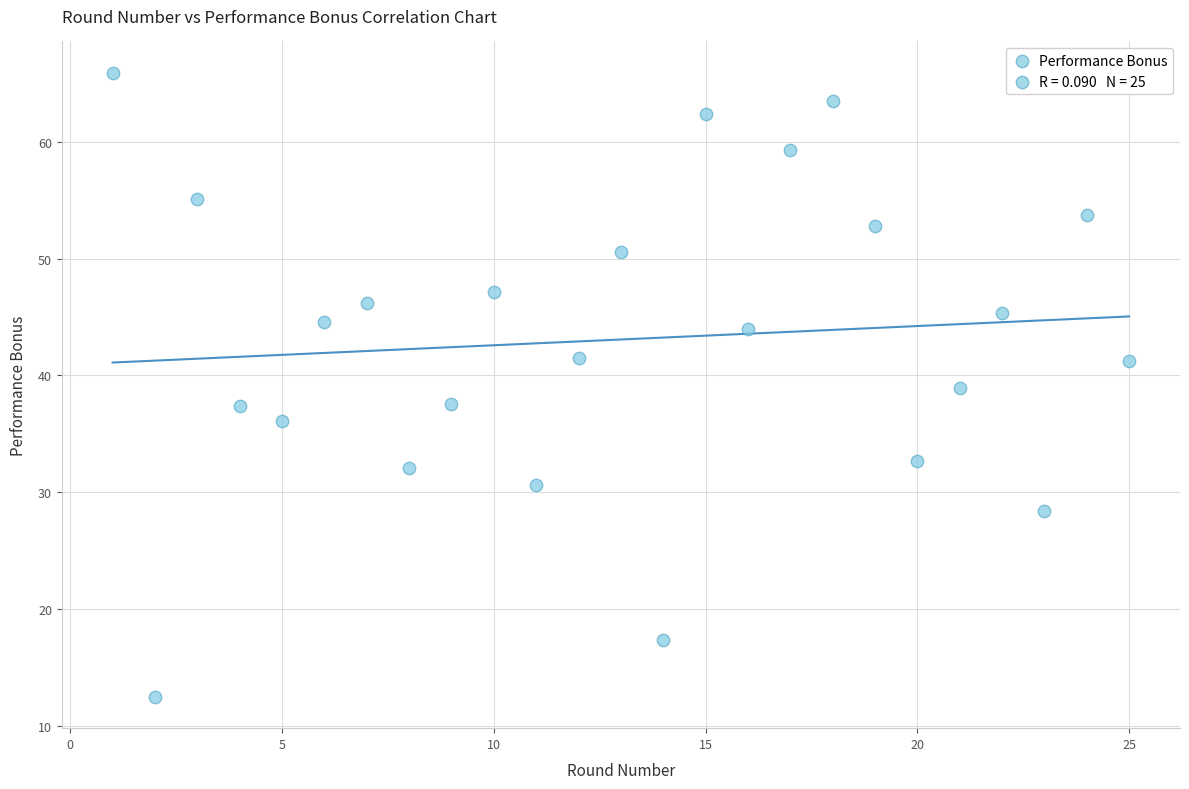

What is the range of X values (max minus min)?

24.0